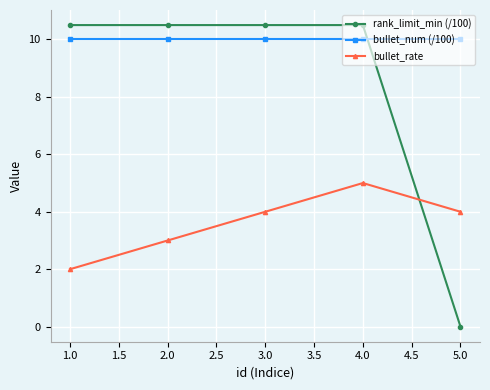

True or false: rank_limit_min (/100) and bullet_rate intersect in this chart.

True